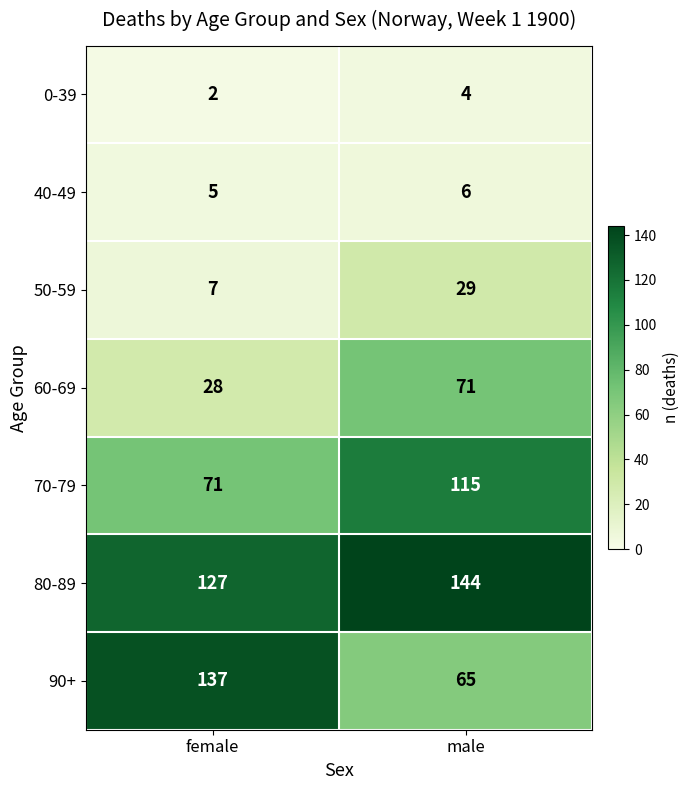

How many distinct data groups are displayed?

7